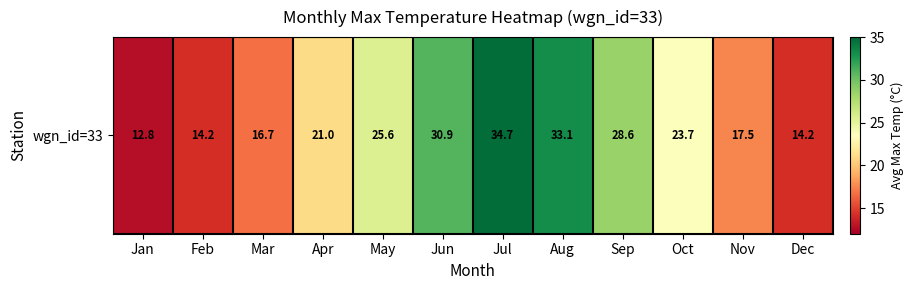

Approximately how many times larger is the value at Feb compared to Apr?

0.7